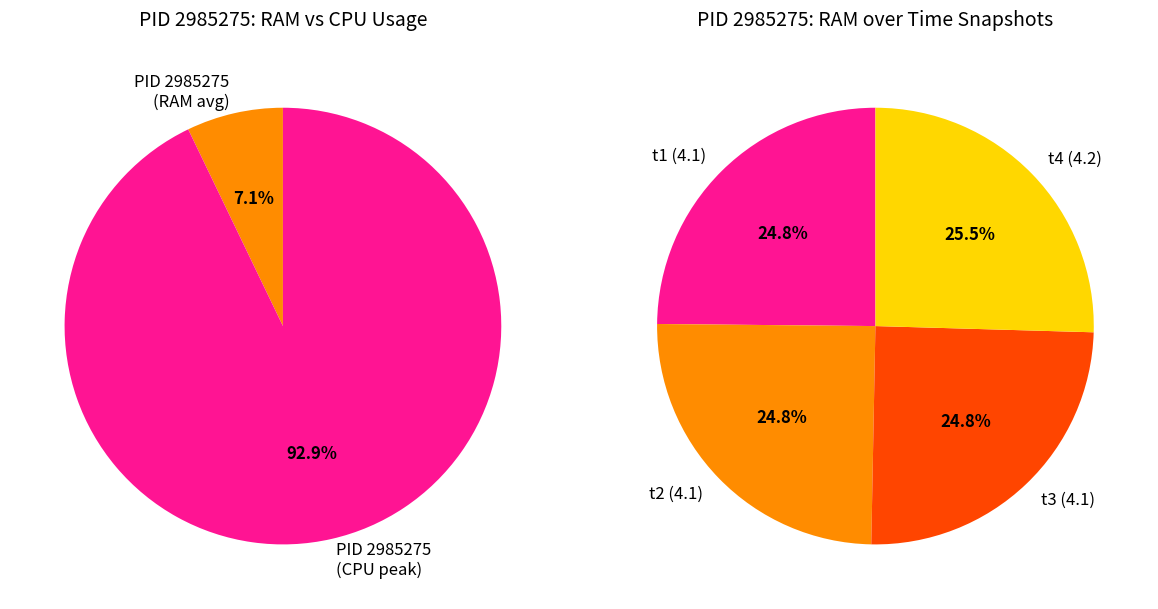

To the nearest percent, what percentage of the pie is 2985275?

100%